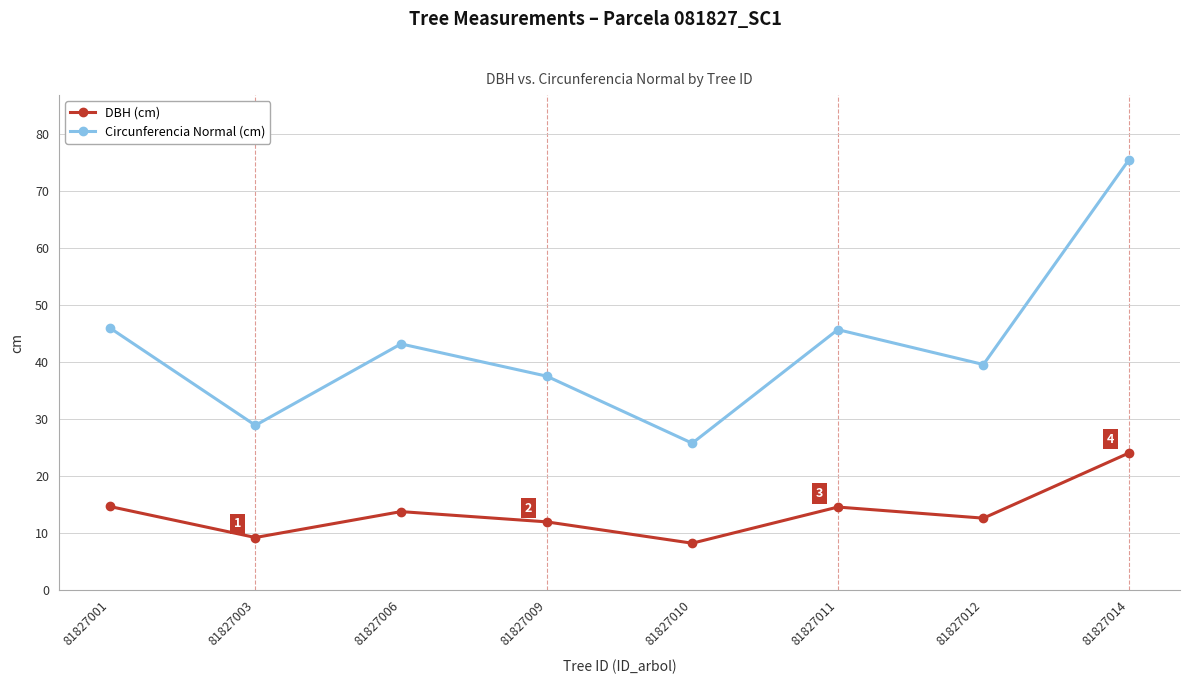

Rank the series at 81827001 from highest to lowest value.

Circunferencia Normal (cm), DBH (cm)